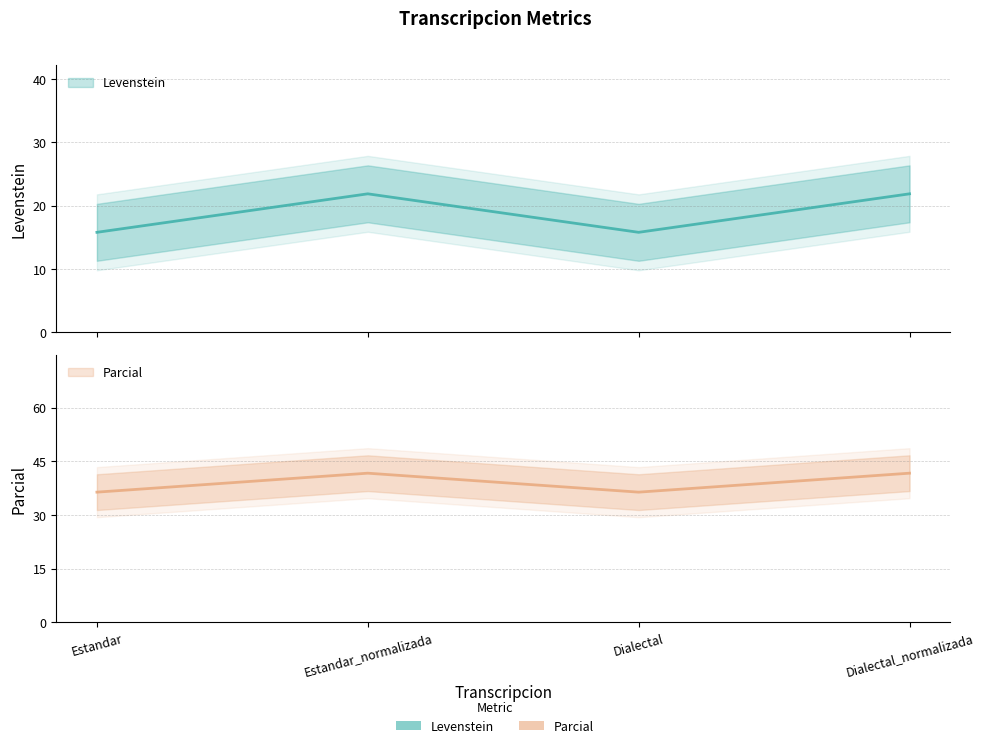

How many interior local valleys does the Parcial series have?

1